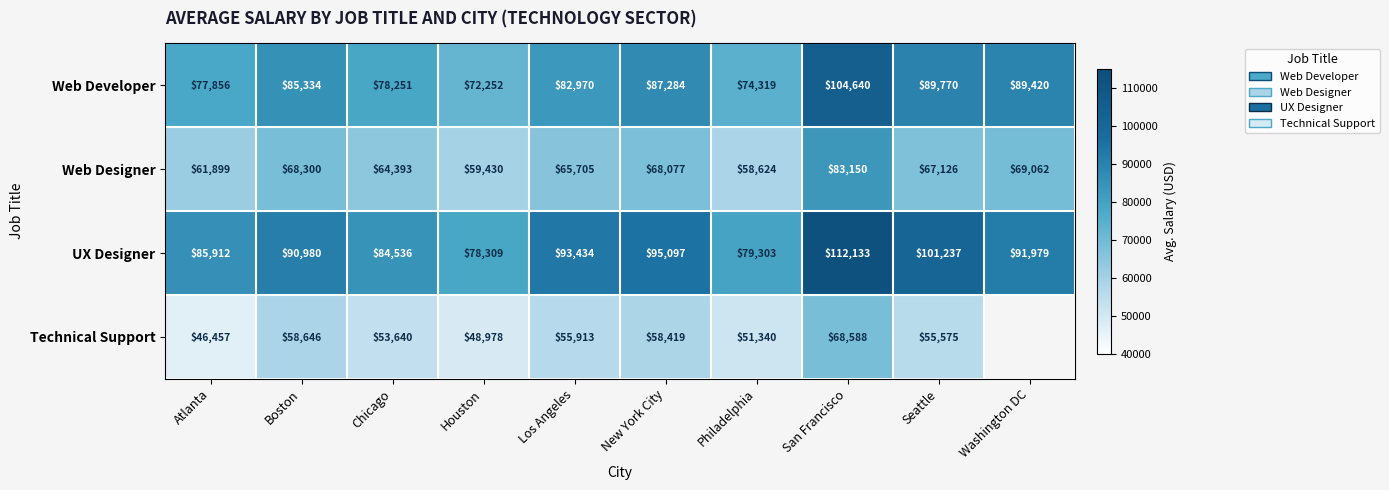

Which series changed the most between Atlanta and Houston?

UX Designer